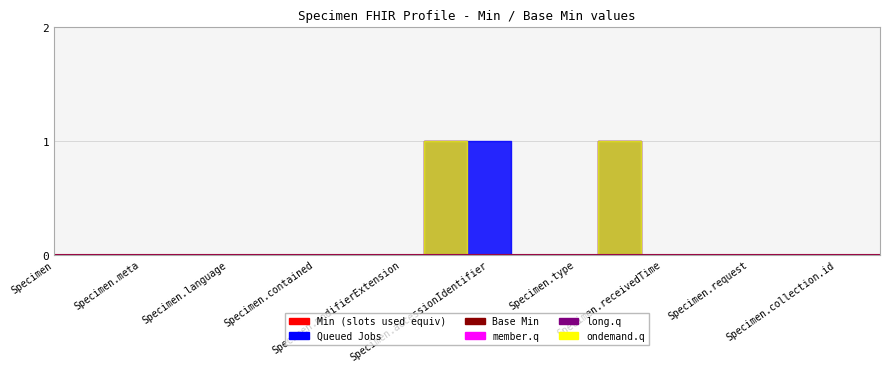

True or false: Min and member.q intersect in this chart.

False